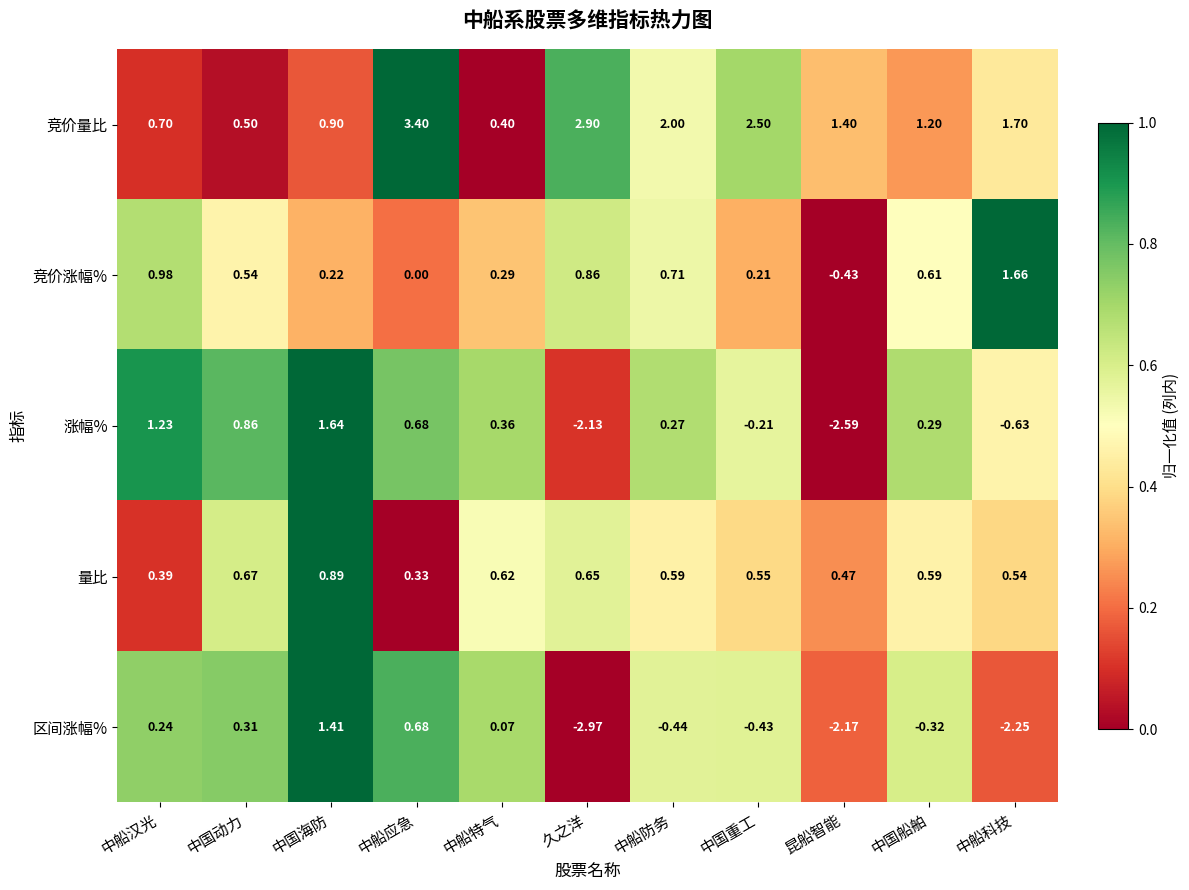

At how many categories does at least one series exceed 0?

11